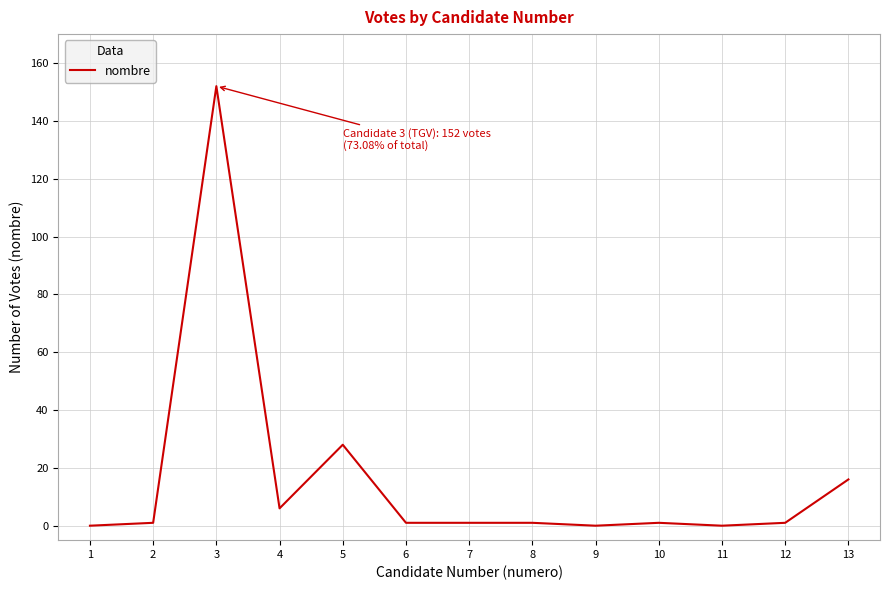

Which category has the highest value across all series?

3